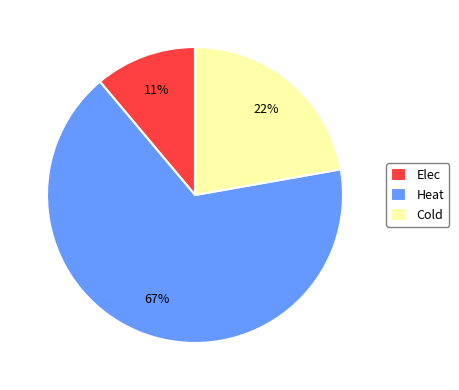

Is there a majority slice in this chart?

Yes